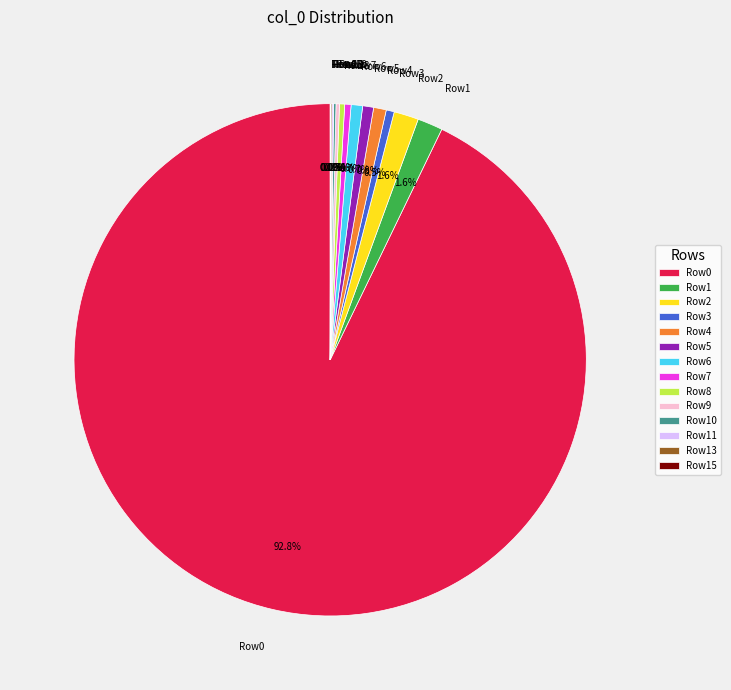

Between Row3 and Row0, which is larger?

Row0